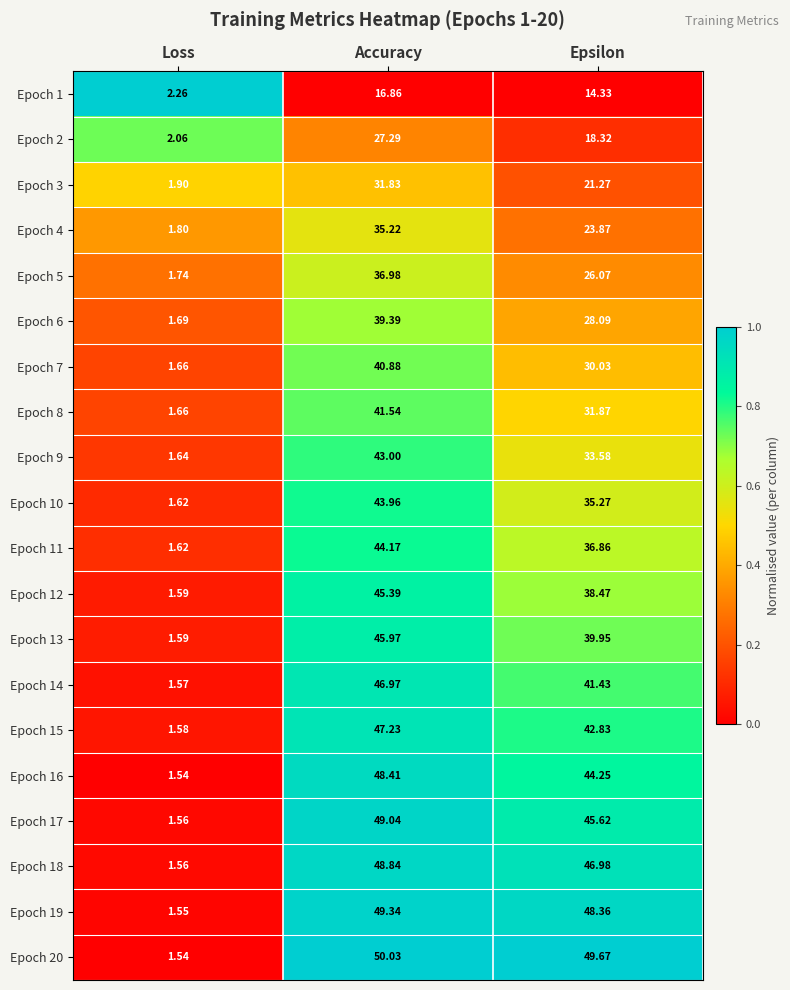

At which category is the sum across all series the highest?

Accuracy